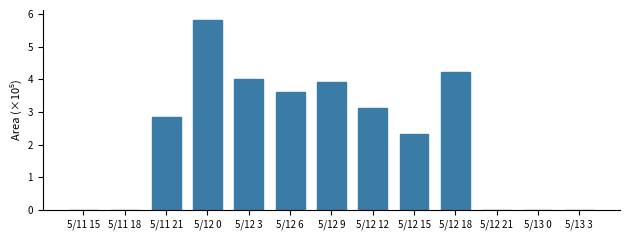

What is the ratio of the value at 5/11 21 to the value at 5/12 6?

0.8